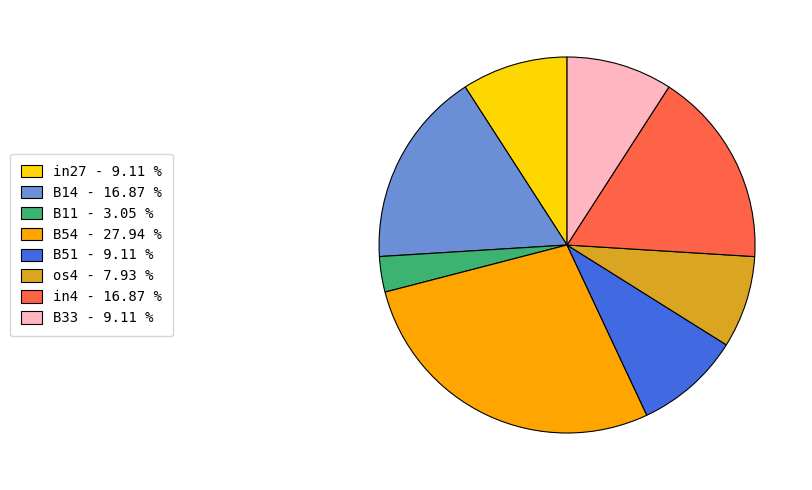

Which has a higher value, B33 - 9.11 % or B11 - 3.05 %?

B33 - 9.11 %